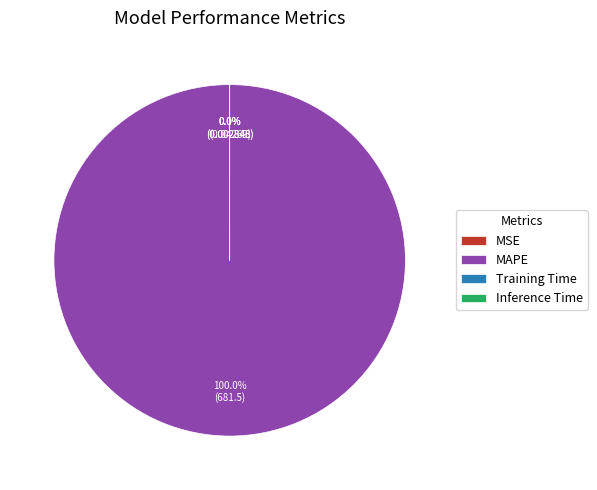

To the nearest percent, what is the average slice percentage?

25%